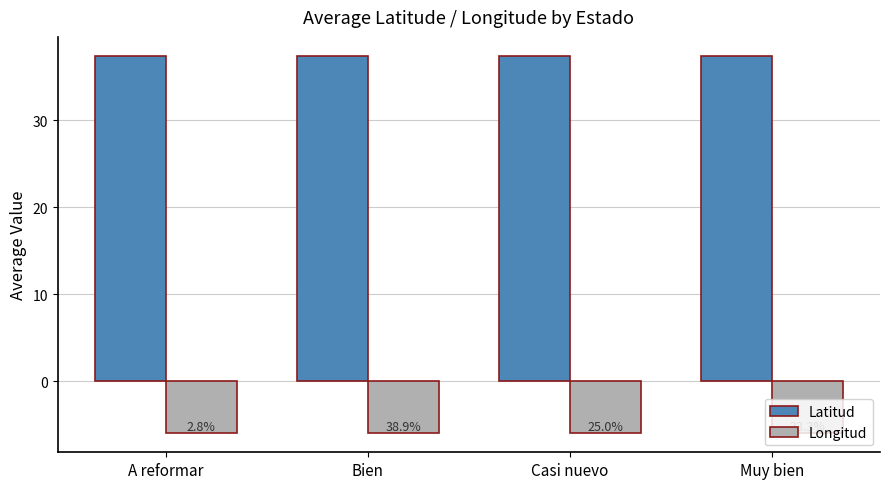

What are all the series names shown in the legend?

Latitud, Longitud